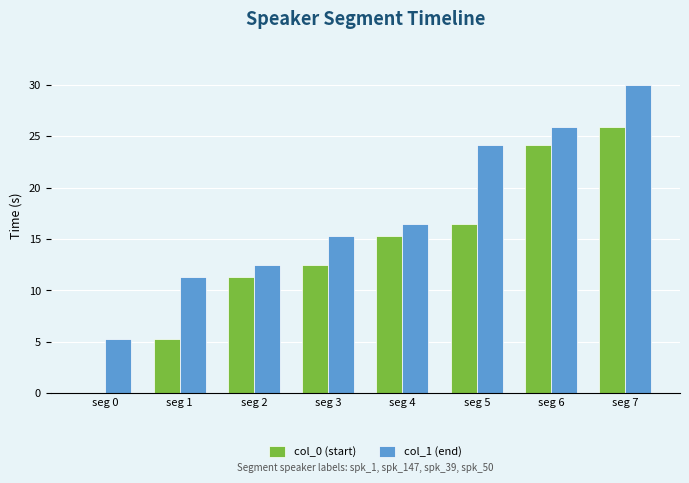

How many data points does each series have?

8